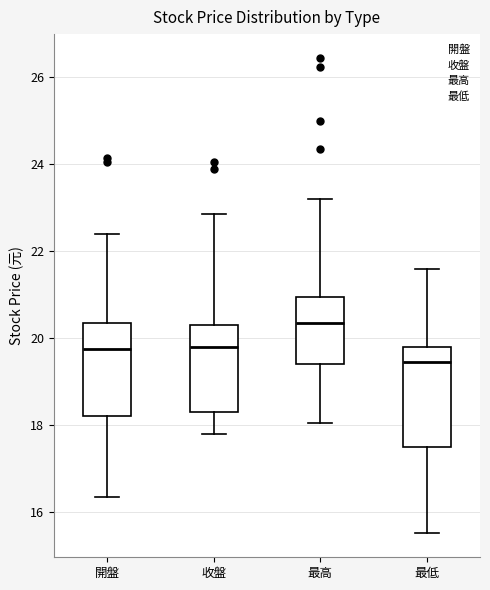

Where is the lower edge of the box for 收盤 on the y-axis? The values are not printed on the chart, so give them approximately, as read against the axis.

18.4